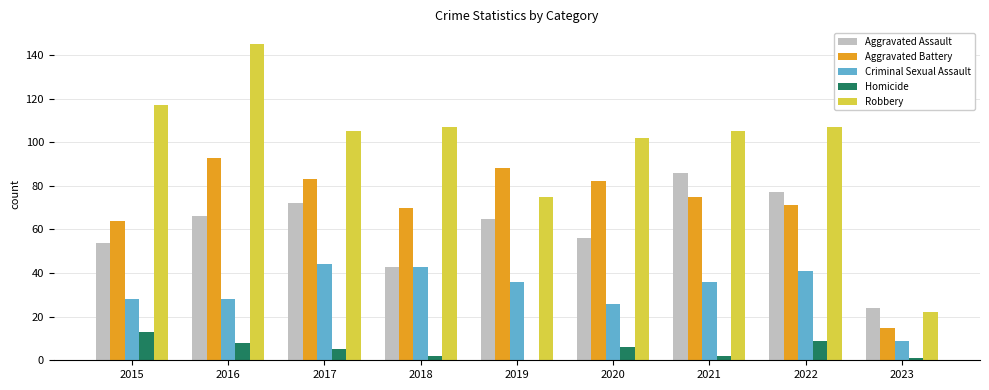

Between 2019 and 2022, which series saw the biggest shift?

Robbery